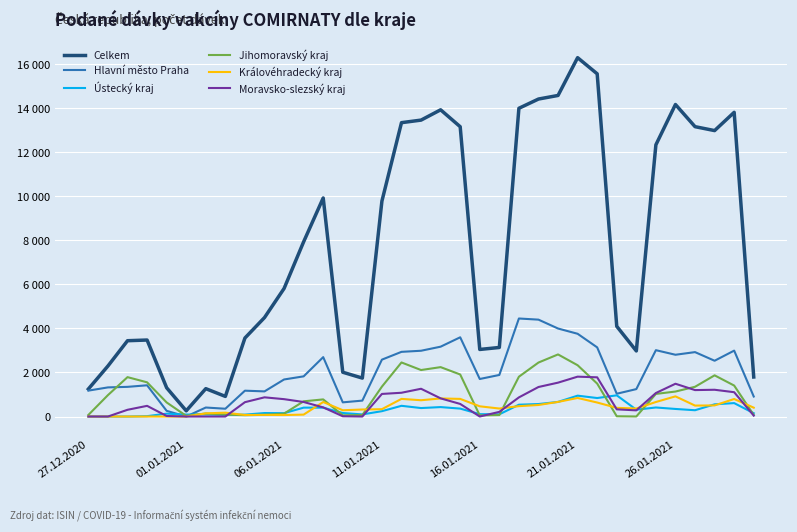

Does the chart have visible grid lines?

Yes